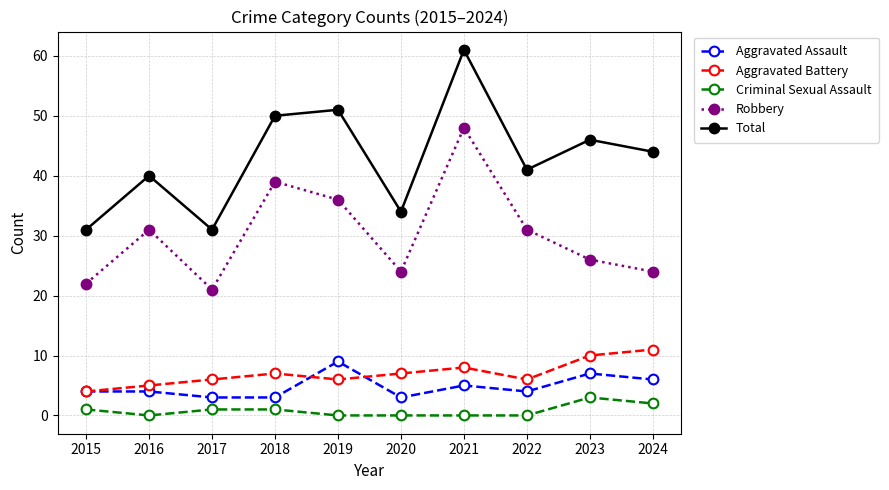

Count the number of data series in this chart.

5